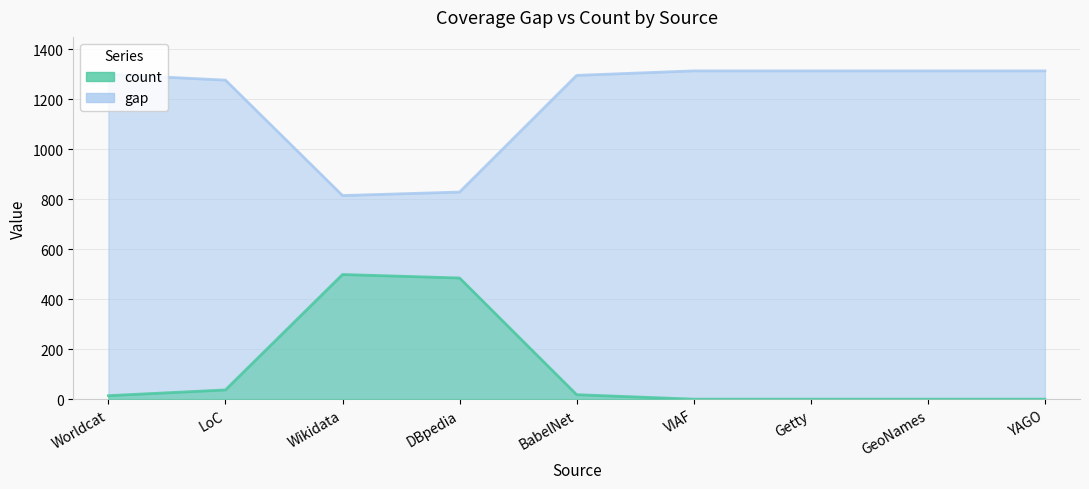

What is the greatest value displayed?

1314